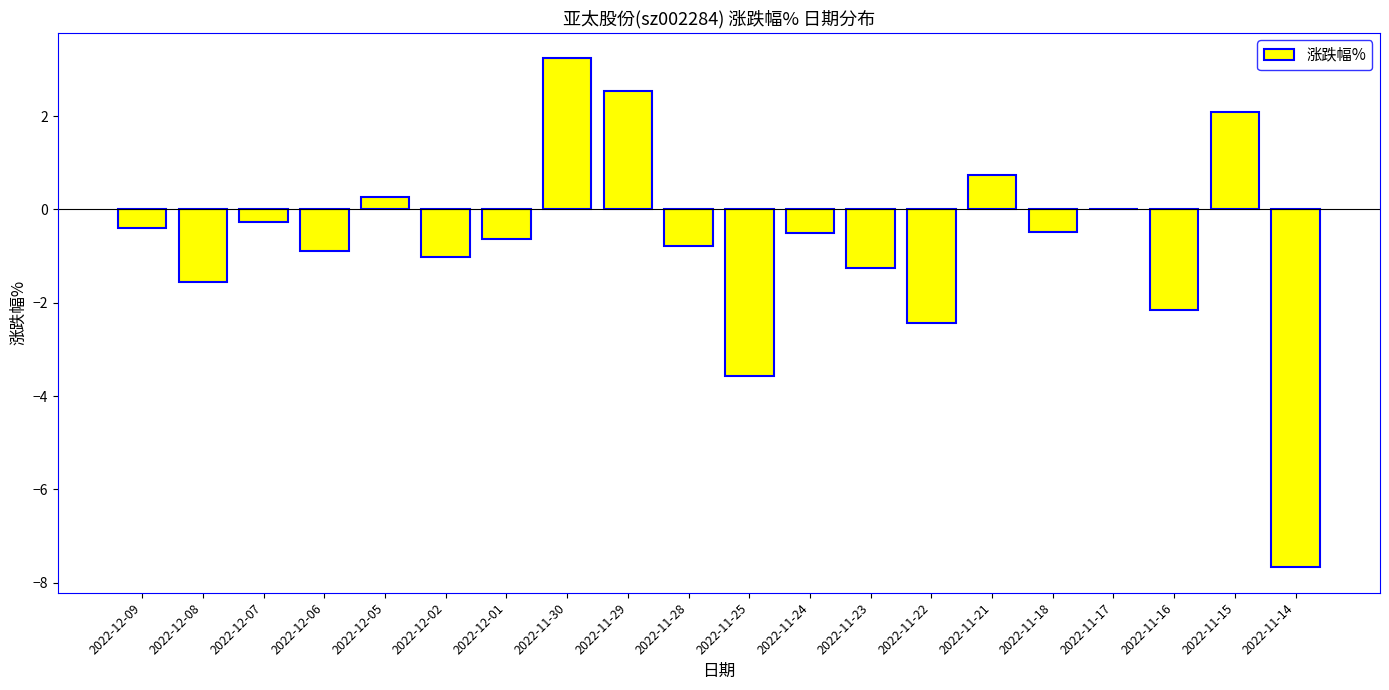

What is the sum of the values at 2022-11-18 and 2022-11-22?

-2.9